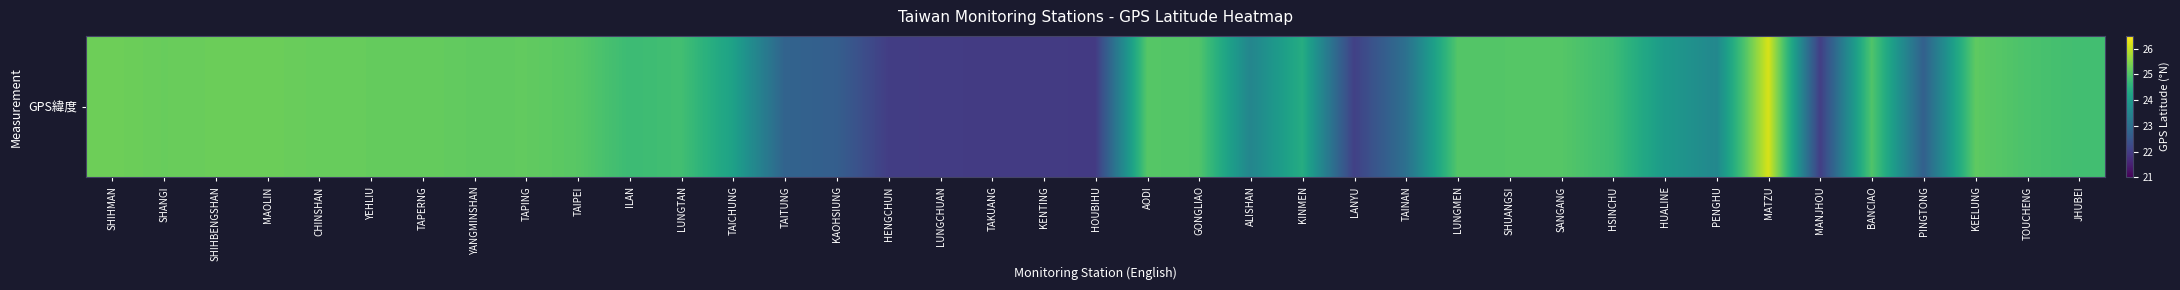

Where is the data nearest to the value 24?

HUALINE